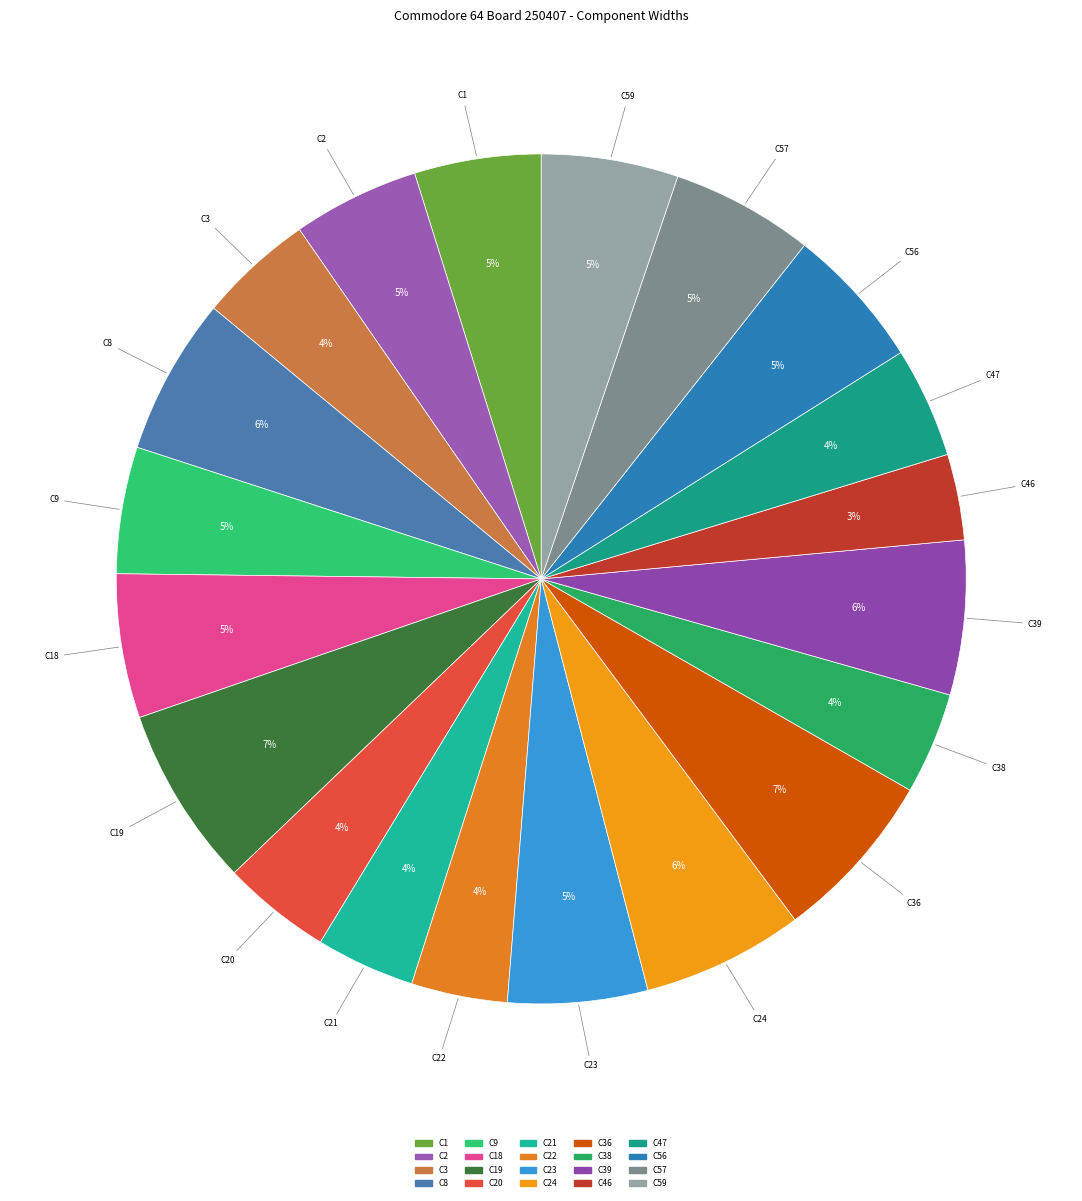

Is there a majority slice in this chart?

No